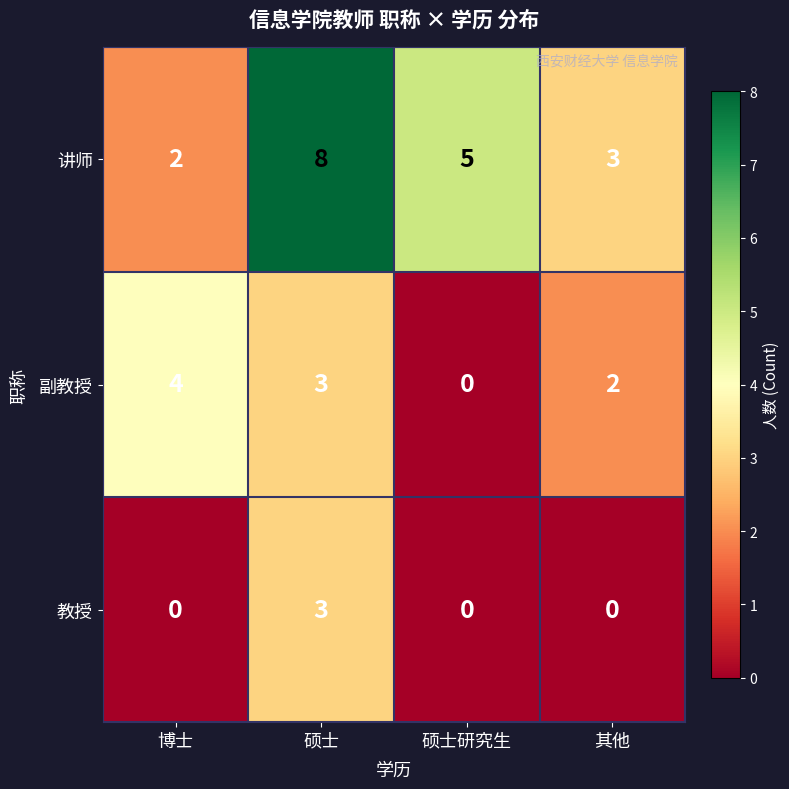

True or false: 教授 has a value of -1 at 博士.

False